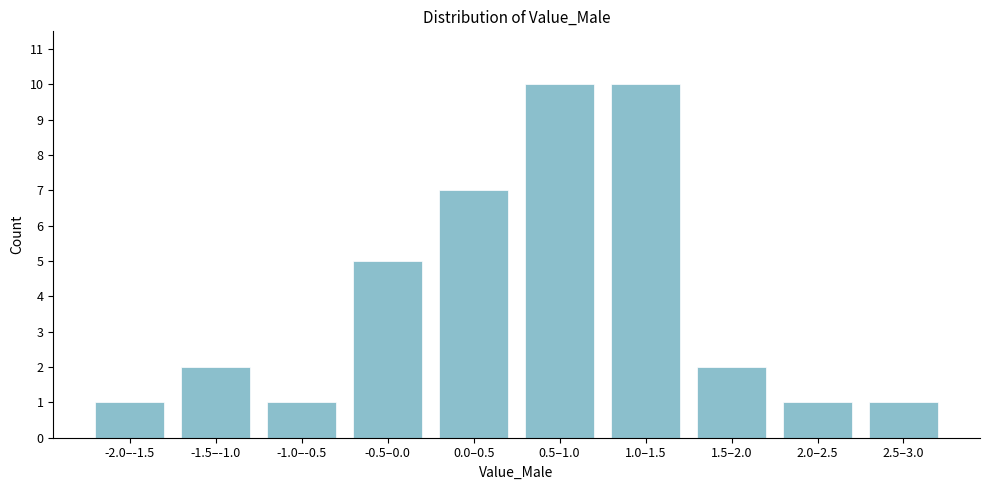

Reading right to left, extract all data points from this chart.

2.5–3.0=1	2.0–2.5=1	1.5–2.0=2	1.0–1.5=10	0.5–1.0=10	0.0–0.5=7	-0.5–0.0=5	-1.0–-0.5=1	-1.5–-1.0=2	-2.0–-1.5=1